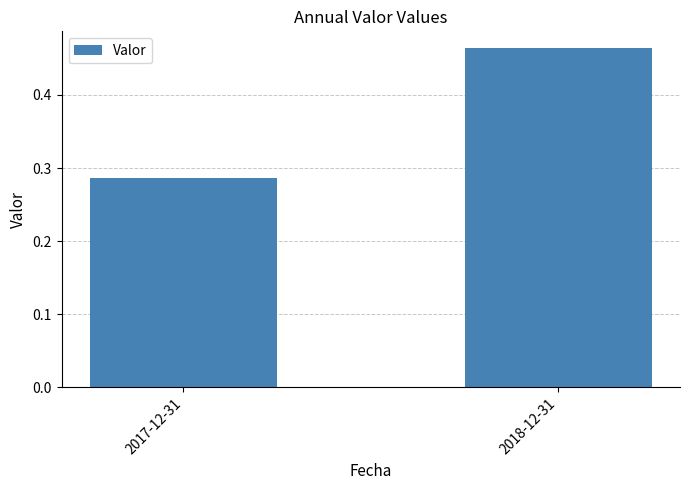

Are the bars grouped side by side (vs. stacked)?

No